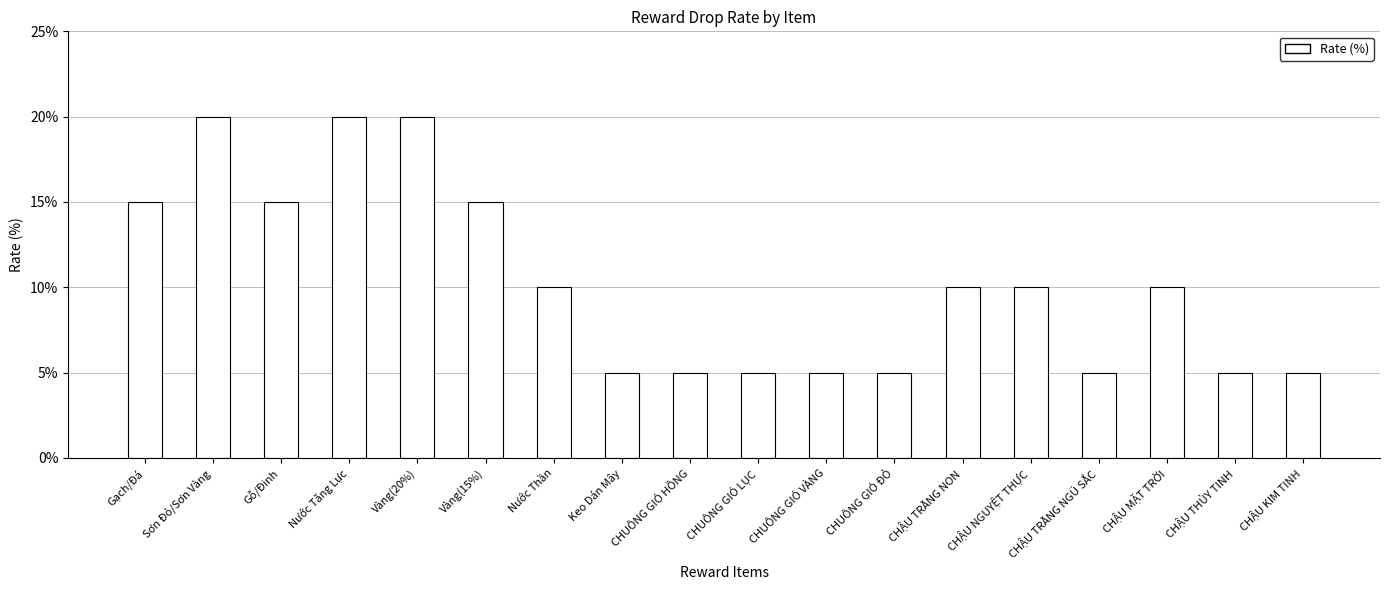

What is the ratio of the value at Gỗ/Đinh to the value at Sơn Đỏ/Sơn Vàng?

0.8